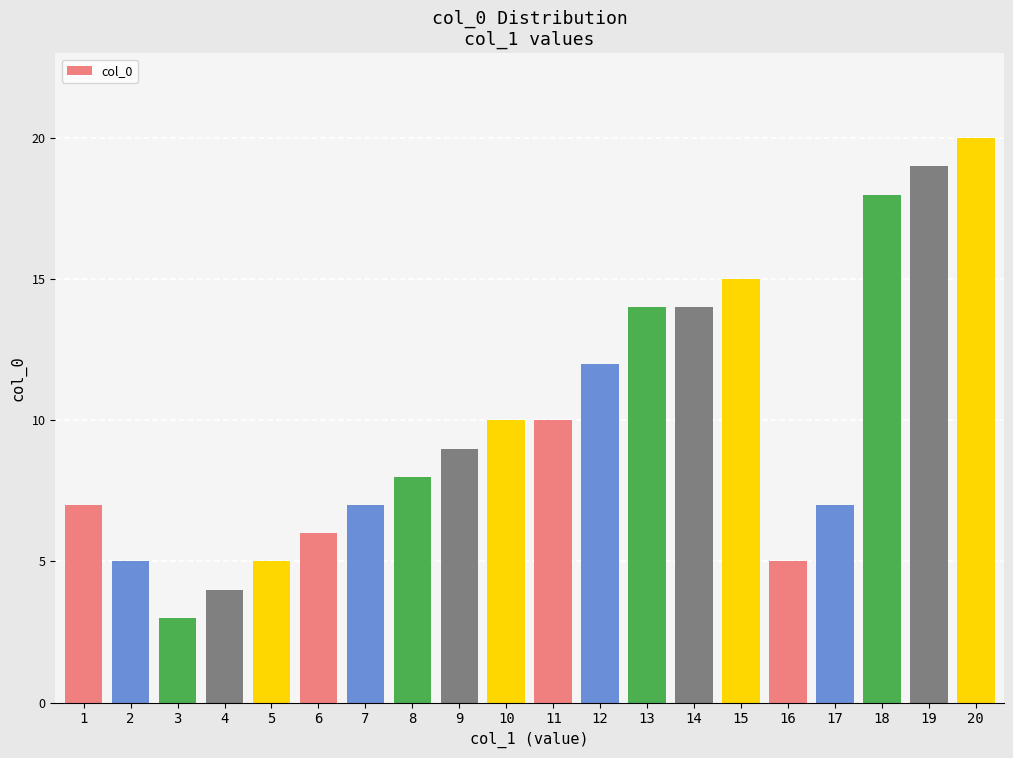

What is the sum of all values?

198